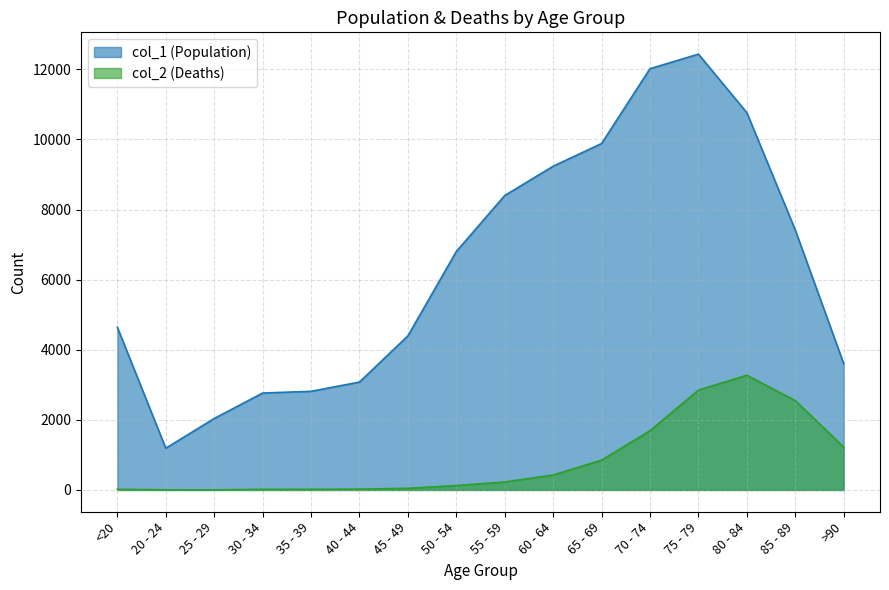

True or false: col_2 and col_1 intersect in this chart.

False